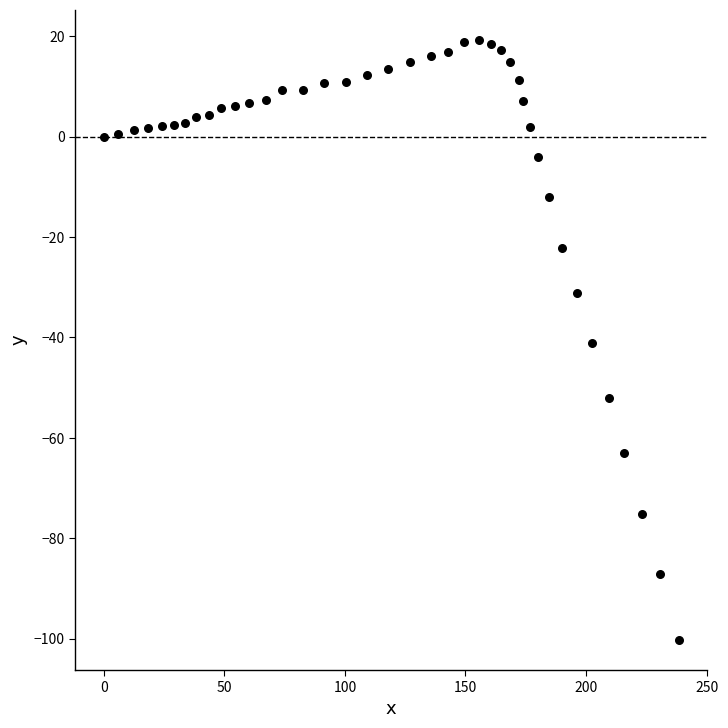

What is the range of X values (max minus min)?

238.4